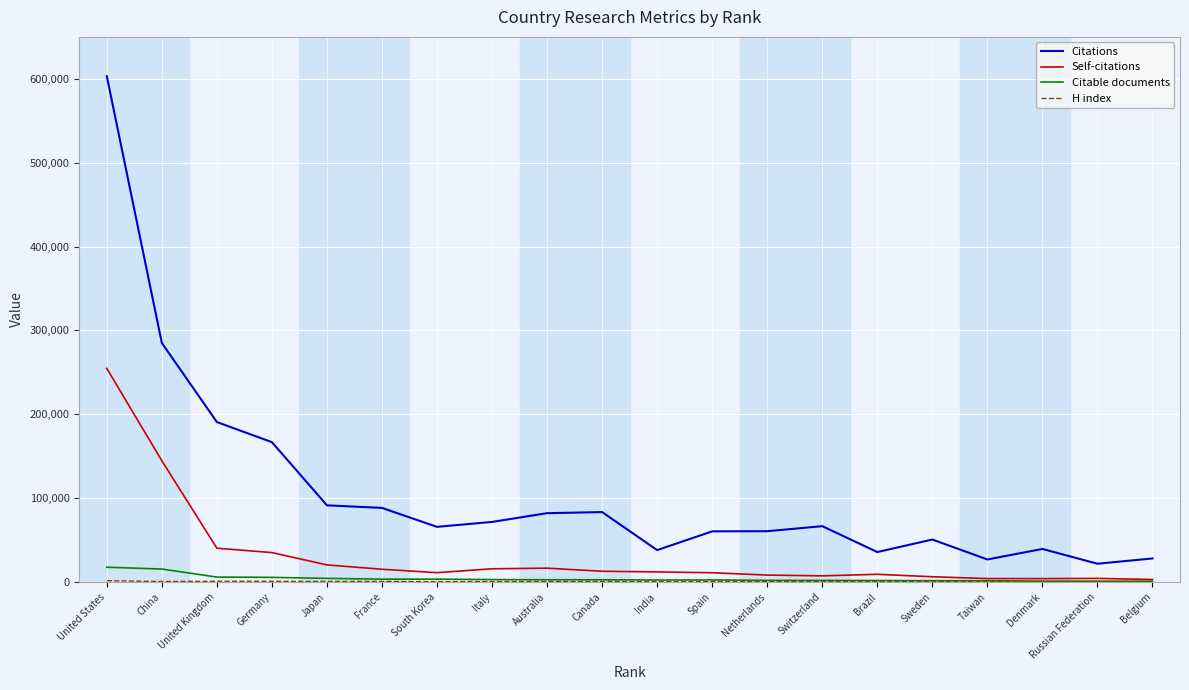

Which series has the widest spread of values?

Citations